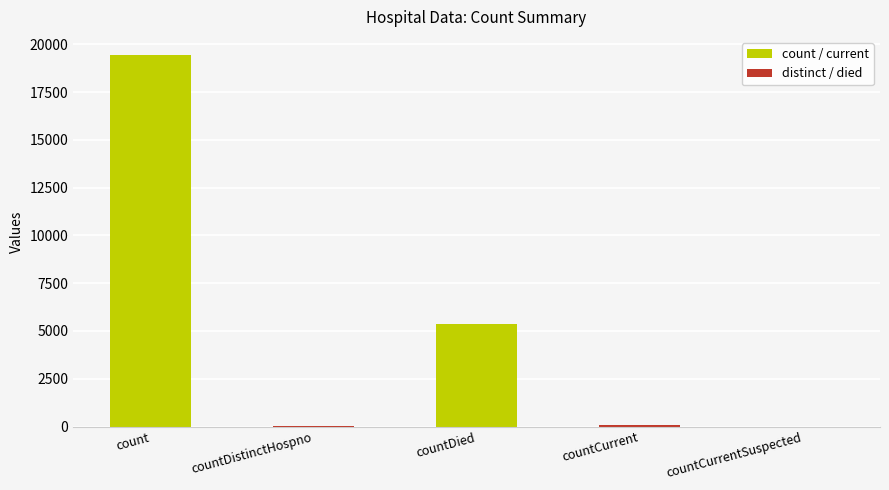

At which label is the value closest to 9710?

countDied